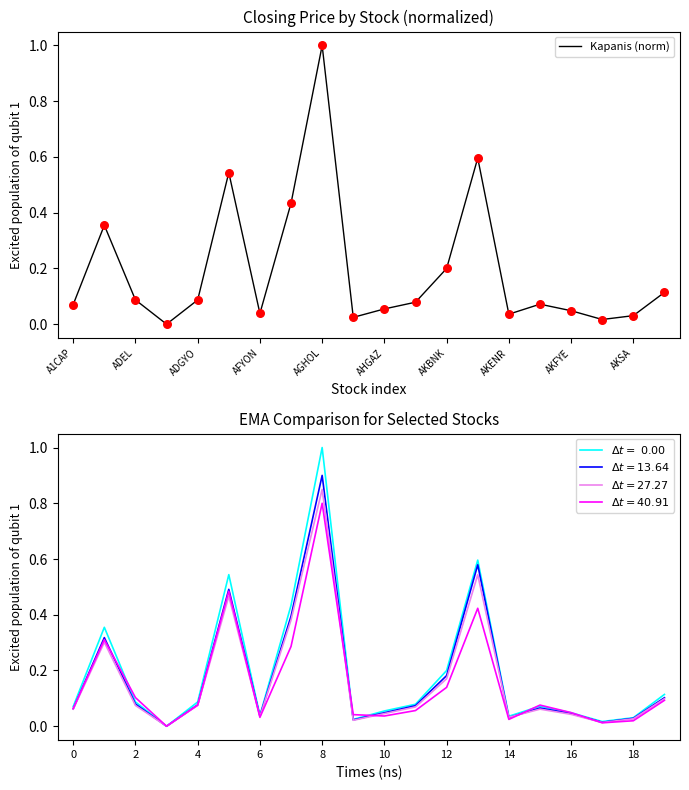

Which category has the highest value in the Kapanis (norm) series?

AGHOL